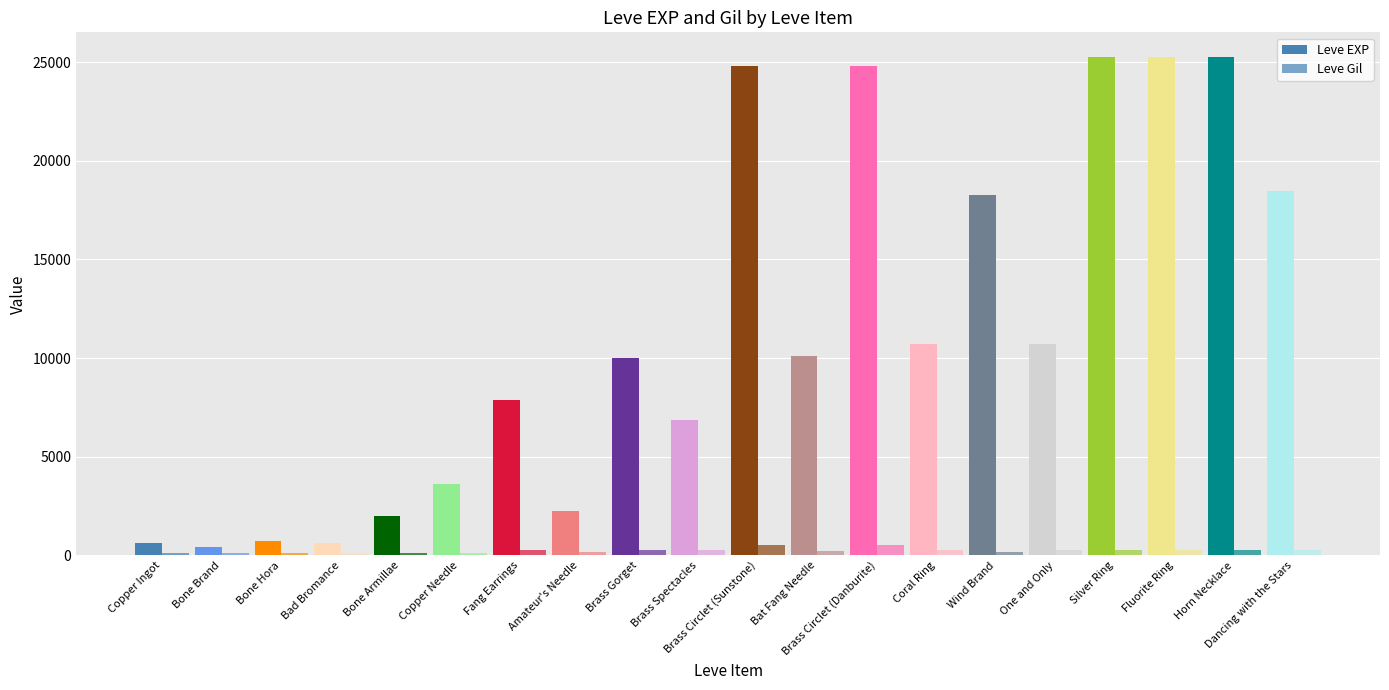

List the series in order of their peak value, highest first.

Leve EXP, Leve Gil